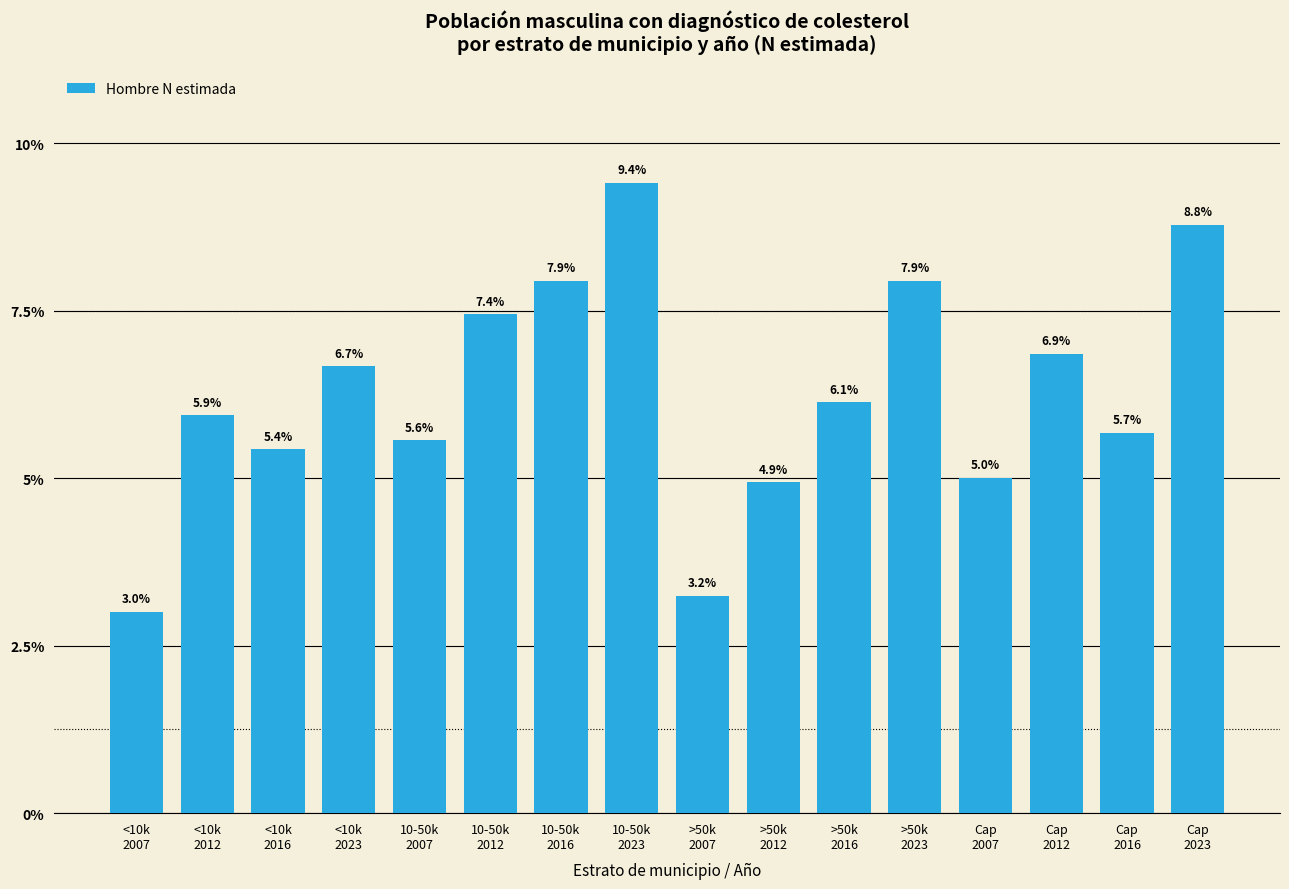

Reading left to right, list all the values displayed in this chart.

3.0	5.9	5.4	6.7	5.6	7.4	7.9	9.4	3.2	4.9	6.1	7.9	5.0	6.9	5.7	8.8